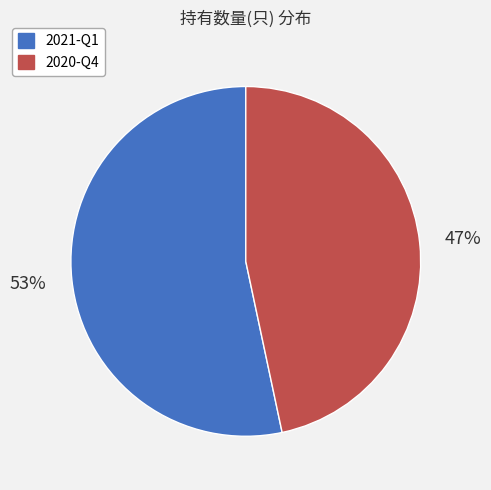

Count the number of slices in the pie.

2